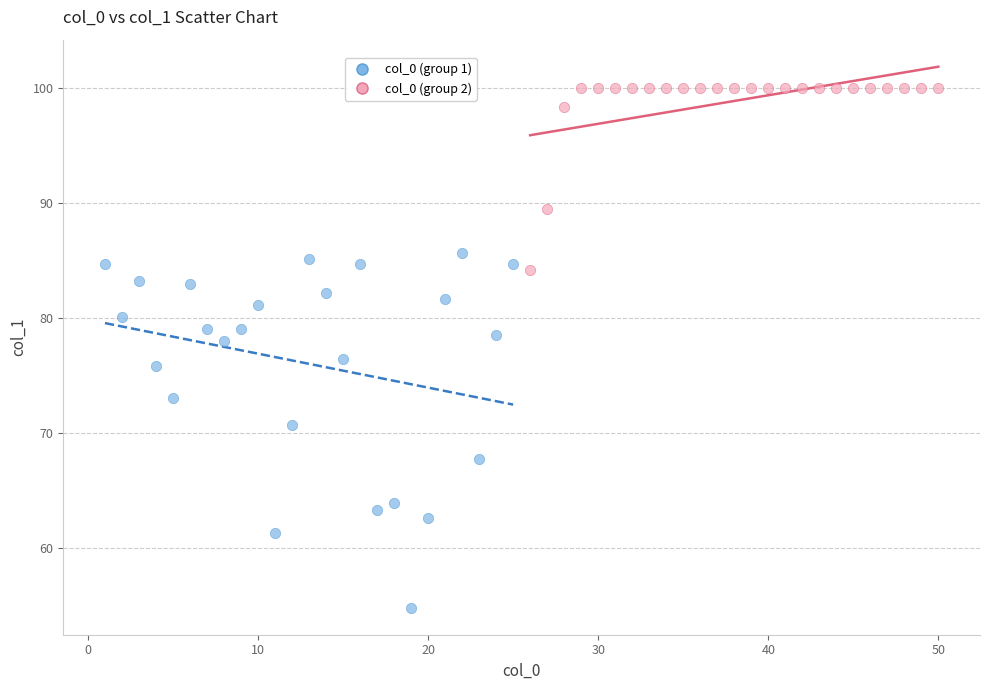

Which series reaches the minimum Y coordinate?

col_0 (group 1)